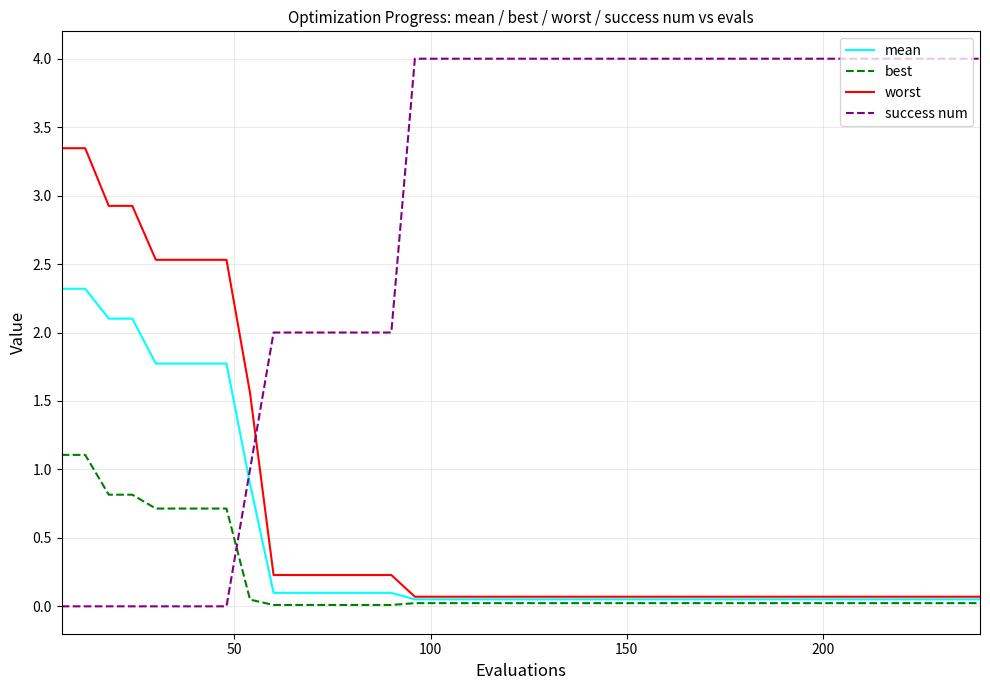

Which series ends up on top after the final intersection of success num and best?

success num